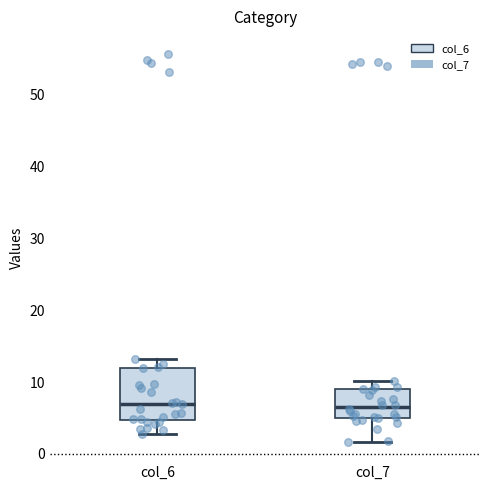

Reading left to right, transcribe this box plot: for each box, give where its median line is, the range the box spans, and where its two whiskers end, as read against the y-axis. The values are not printed on the chart, so give them approximately, as read against the axis.

col_6: median 7, box 5 to 12, whiskers 3 to 13
col_7: median 6, box 5 to 9, whiskers 2 to 10